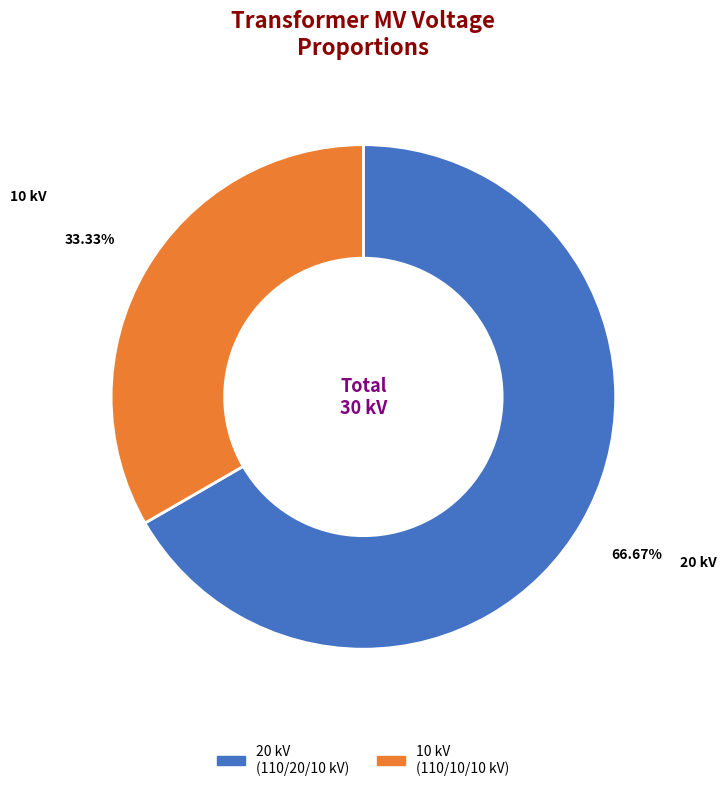

Is there any slice that represents more than half of the pie?

Yes